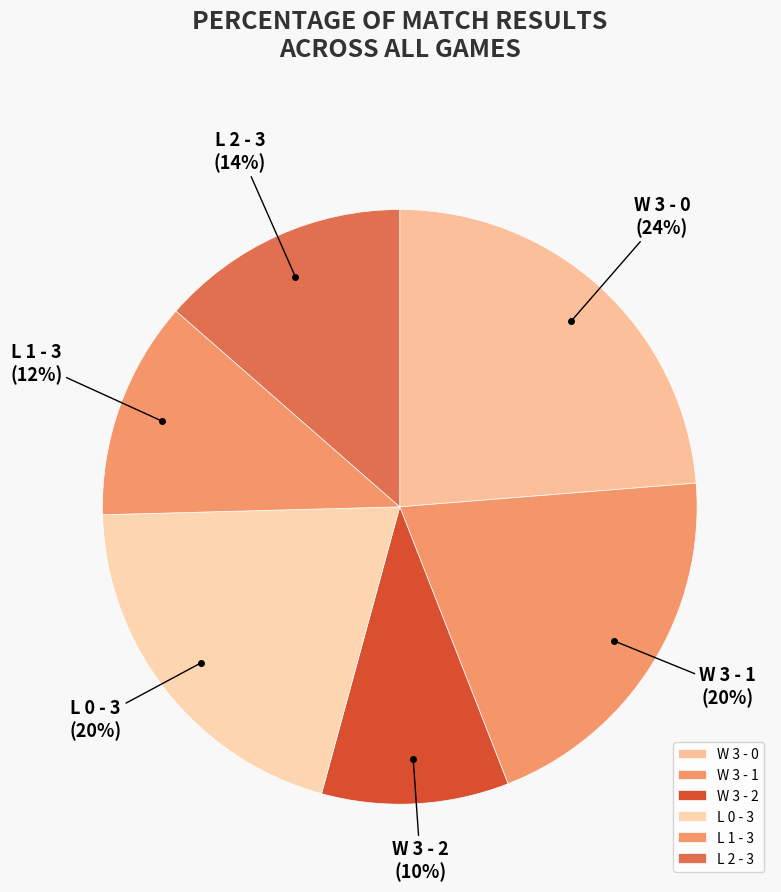

Which category has the smallest portion of the pie?

W 3 - 2